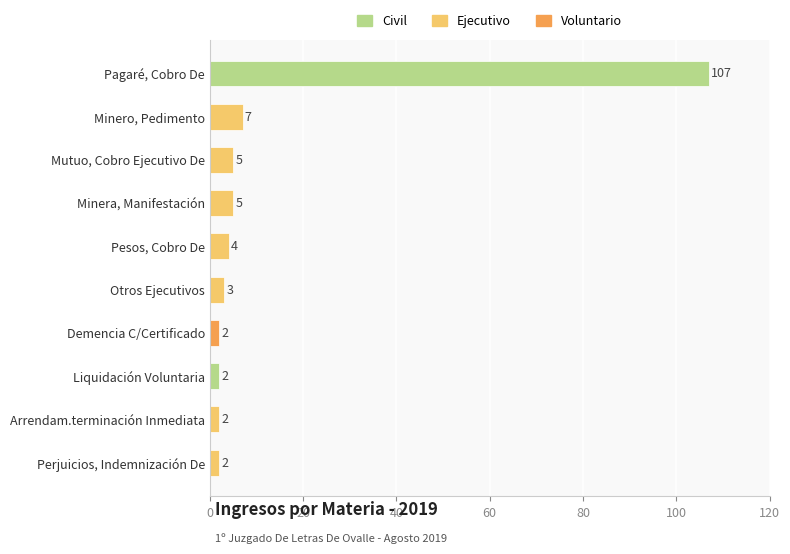

Reading bottom to top, list all the values displayed in this chart.

Perjuicios, Indemnización De=2	Arrendam.terminación Inmediata=2	Liquidación Voluntaria=2	Demencia C/Certificado=2	Otros Ejecutivos=3	Pesos, Cobro De=4	Minera, Manifestación=5	Mutuo, Cobro Ejecutivo De=5	Minero, Pedimento=7	Pagaré, Cobro De=107